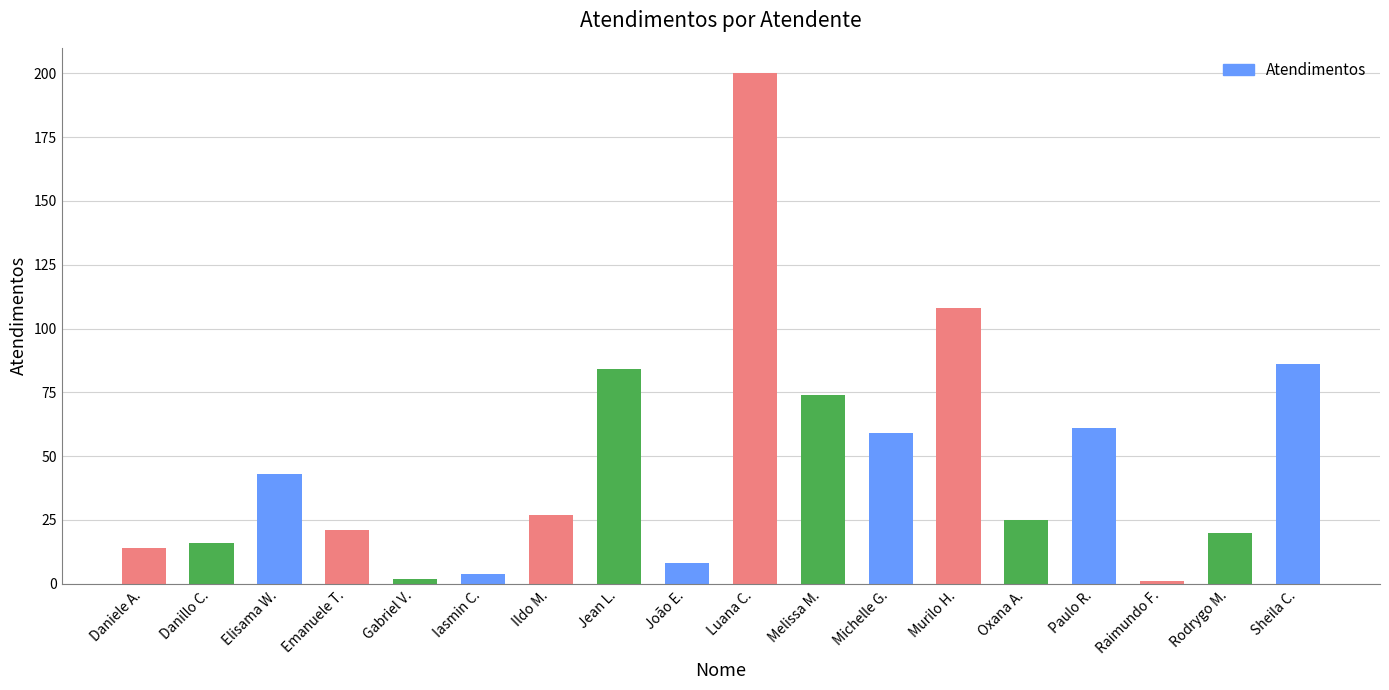

Which has a higher value, Michelle G. or Raimundo F.?

Michelle G.